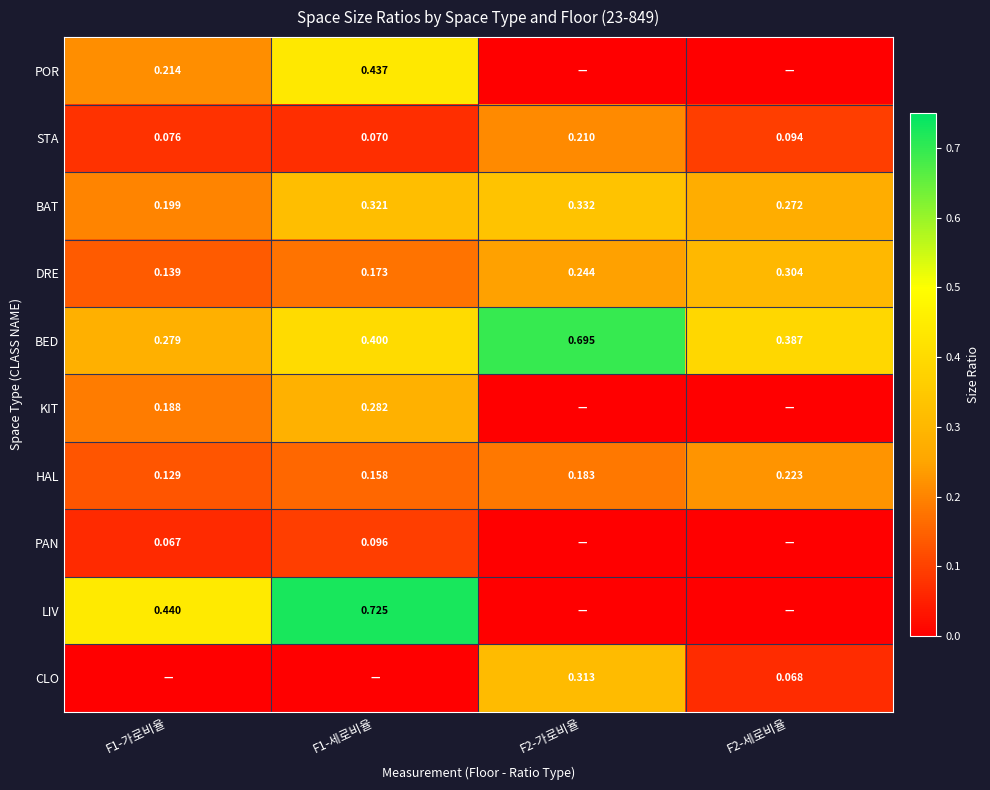

Is the value of DRE at F1-가로비율 greater than the value of KIT at F1-세로비율?

No